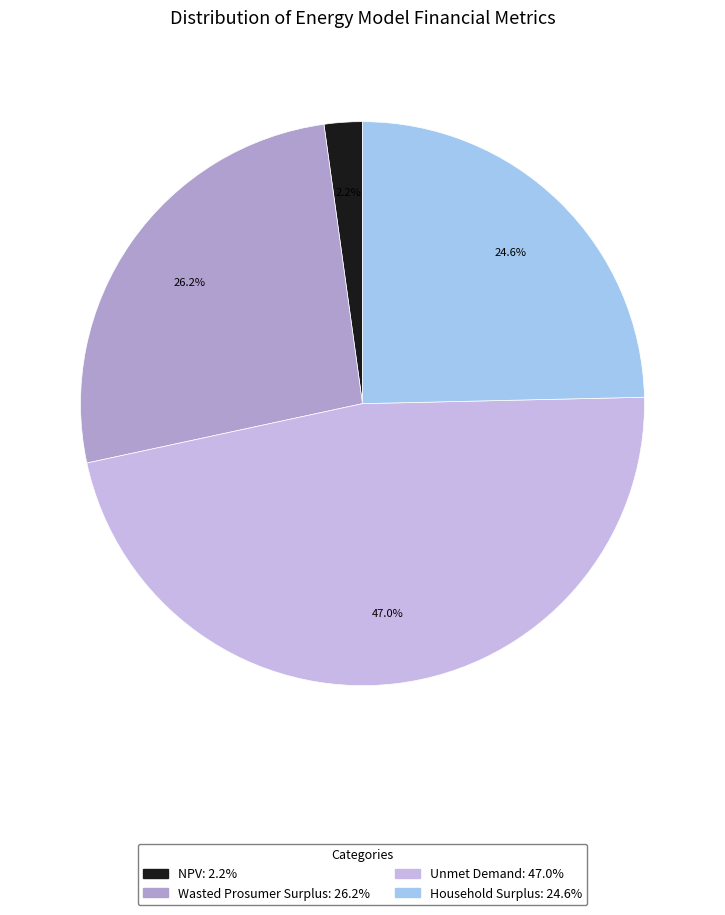

To the nearest percent, what is the difference between the Unmet Demand and Wasted Prosumer Surplus slice percentages?

21%